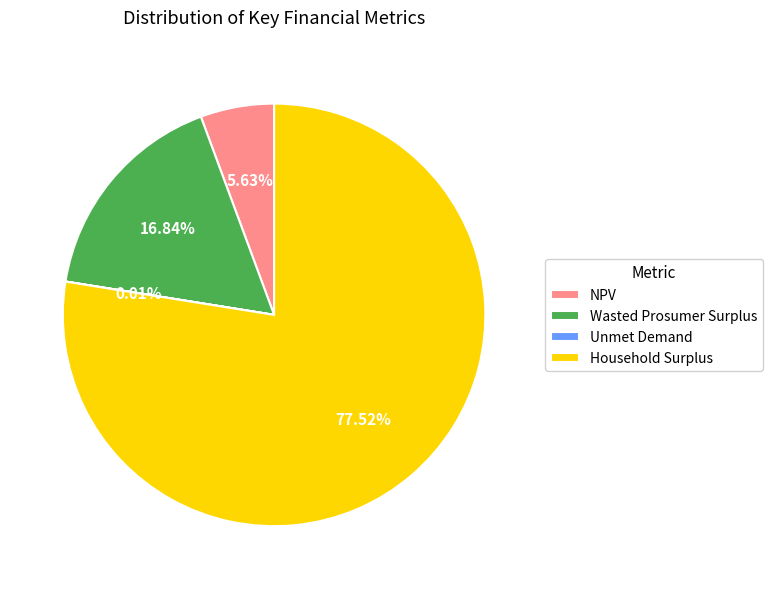

Which has a higher value, Household Surplus or Wasted Prosumer Surplus?

Household Surplus